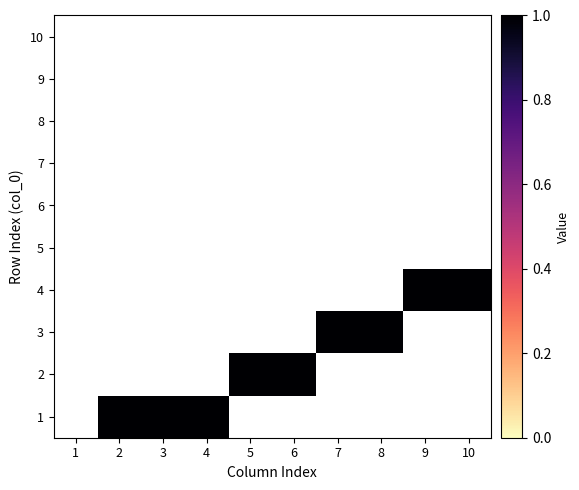

What is the minimum value shown in the chart?

1.0